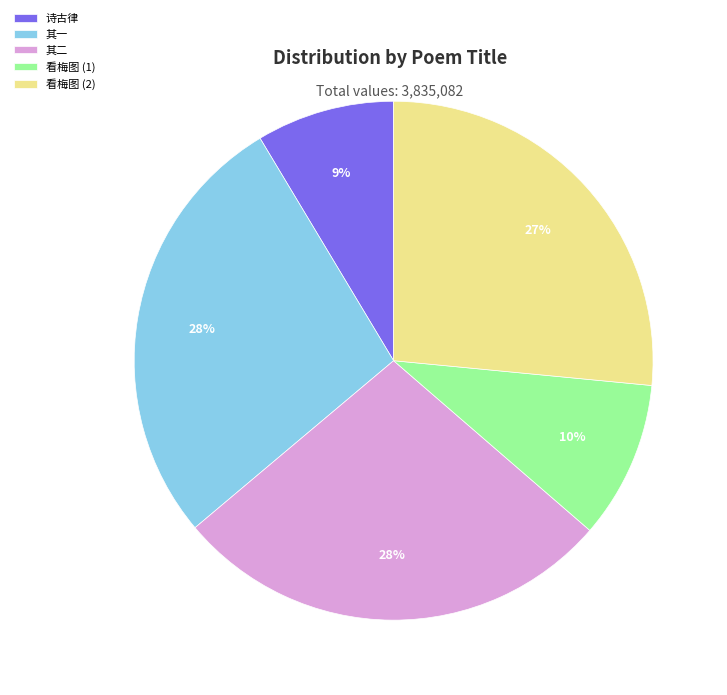

Count the number of slices in the pie.

5